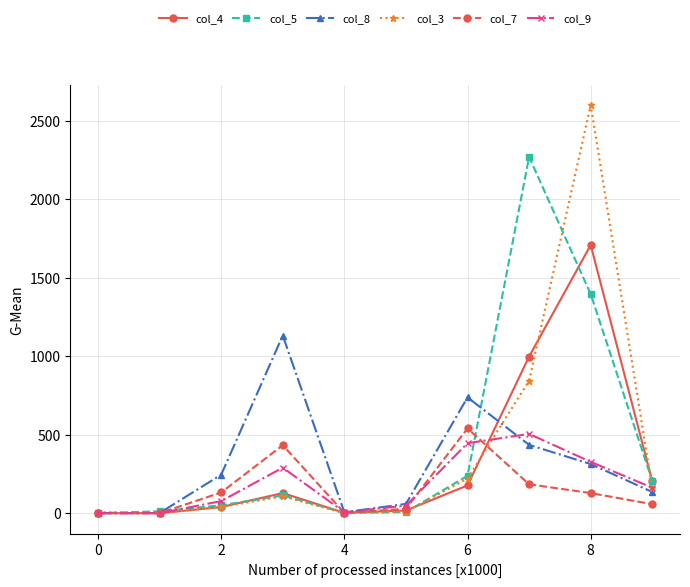

True or false: col_3 has more than 1 interior local peaks.

True